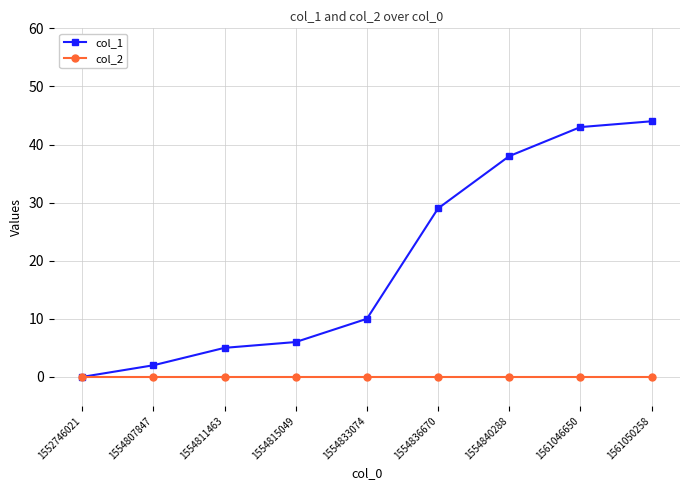

Is the value of col_2 at 1554811463 greater than the value of col_1 at 1554807847?

No